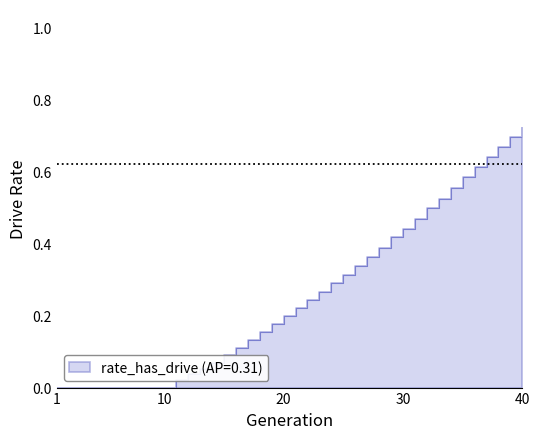

Reading left to right, what are all the values shown in this chart?

0.0	0.0	0.0	0.0	0.0	0.0	0.0	0.0	0.0	0.0	0.0	0.0	0.1	0.1	0.1	0.1	0.1	0.2	0.2	0.2	0.2	0.2	0.3	0.3	0.3	0.3	0.4	0.4	0.4	0.4	0.5	0.5	0.5	0.6	0.6	0.6	0.6	0.7	0.7	0.7